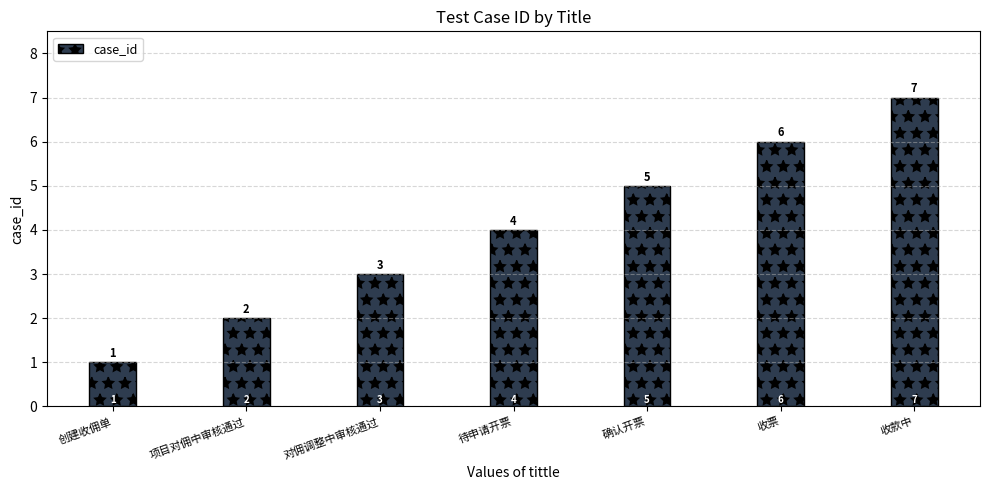

Is it true that the value at 项目对佣中审核通过 is 2?

True